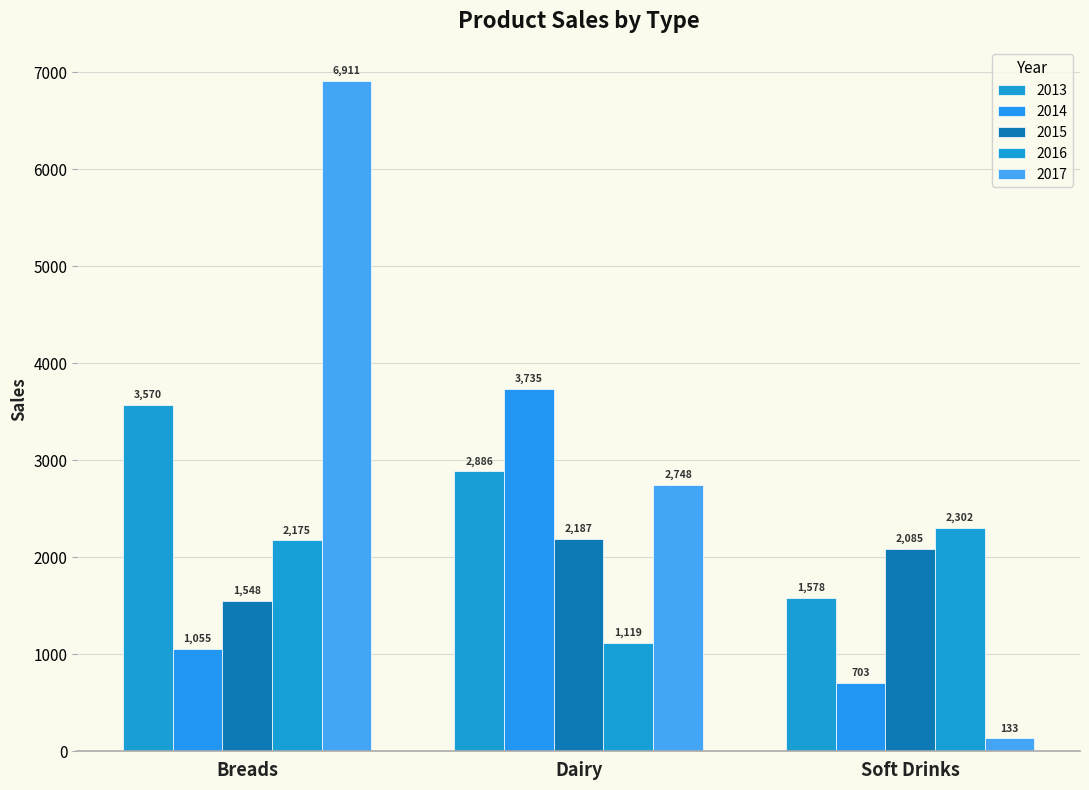

List the series in order of their peak value, highest first.

2017, 2014, 2013, 2016, 2015